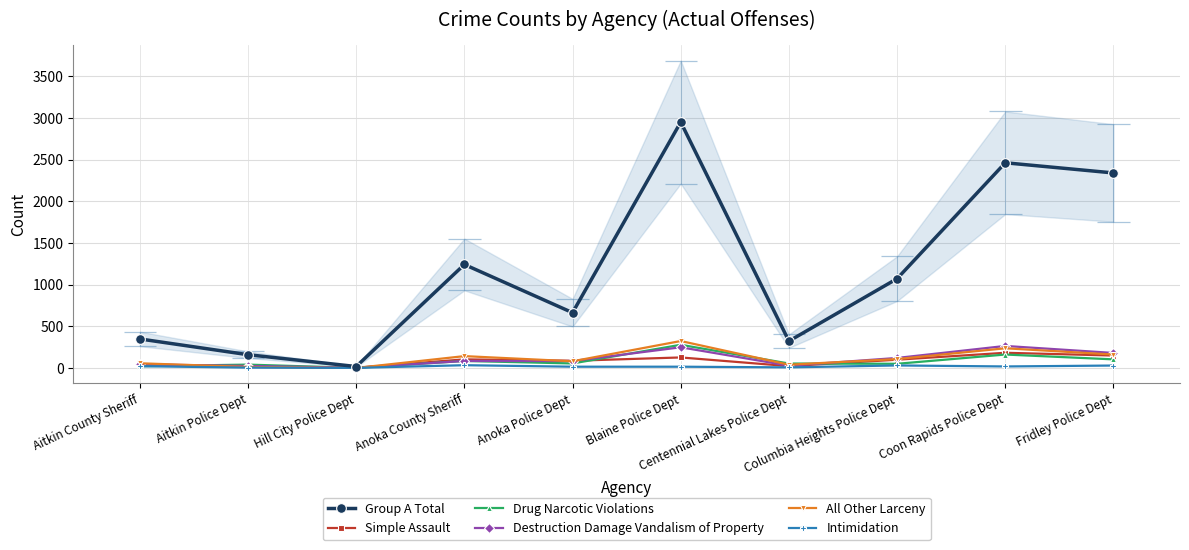

True or false: All Other Larceny has more than 0 interior local peaks.

True